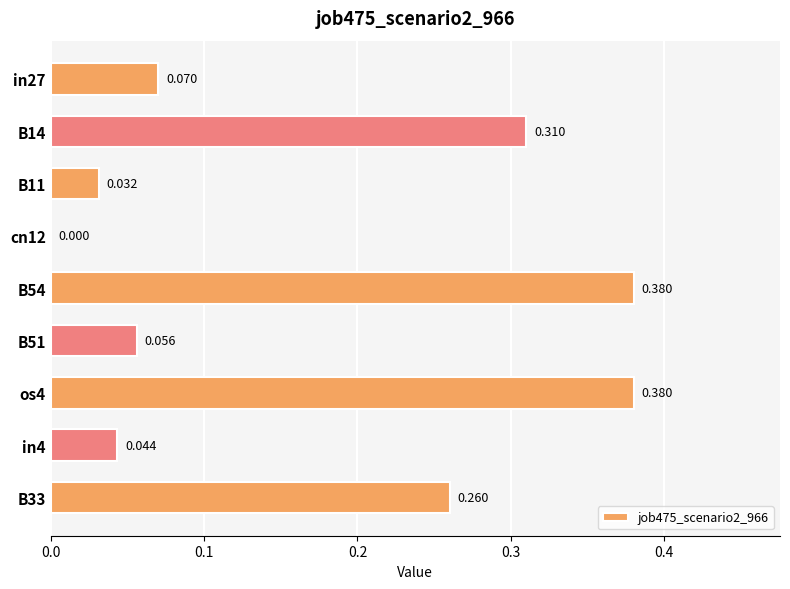

How many positive values are there?

8